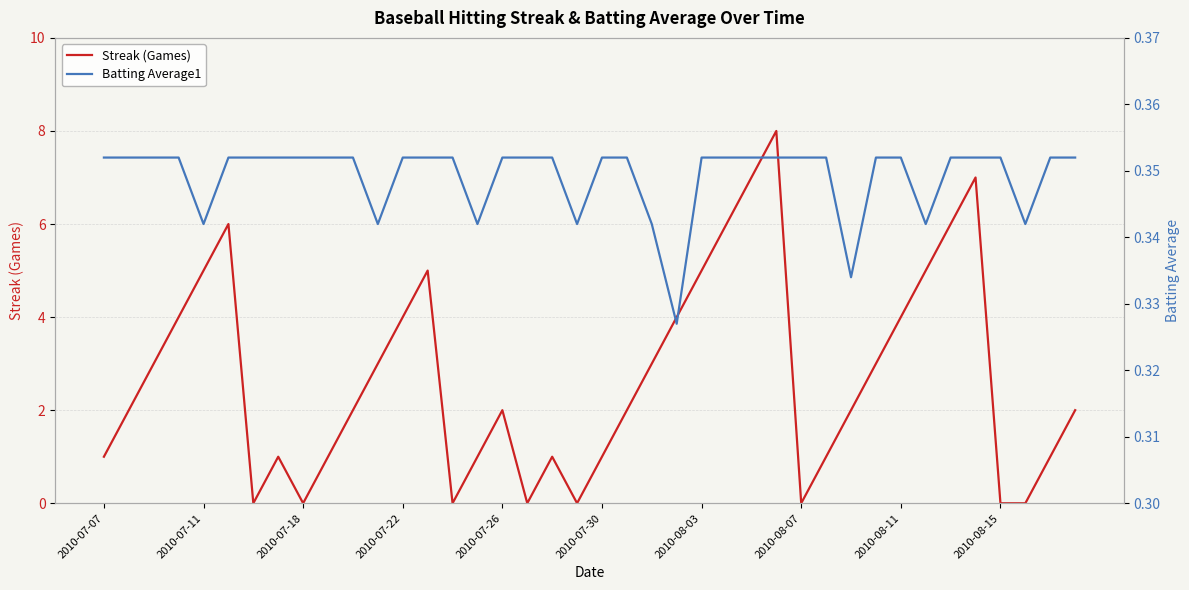

After their last crossing, which series has the higher values: Streak (Games) or Batting Average1?

Streak (Games)